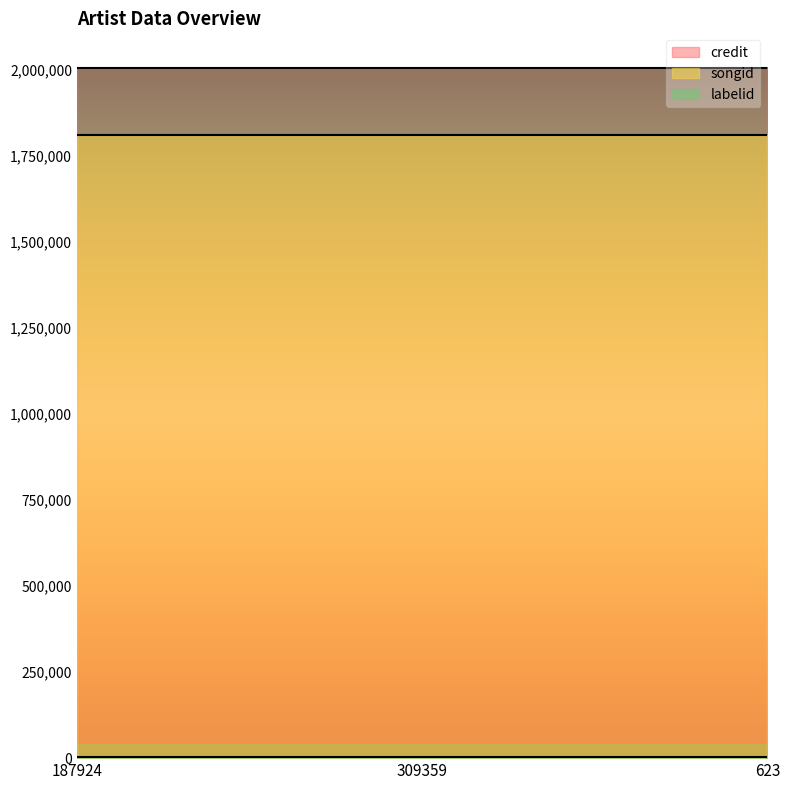

Between 309359 and 623, which series saw the biggest shift?

credit